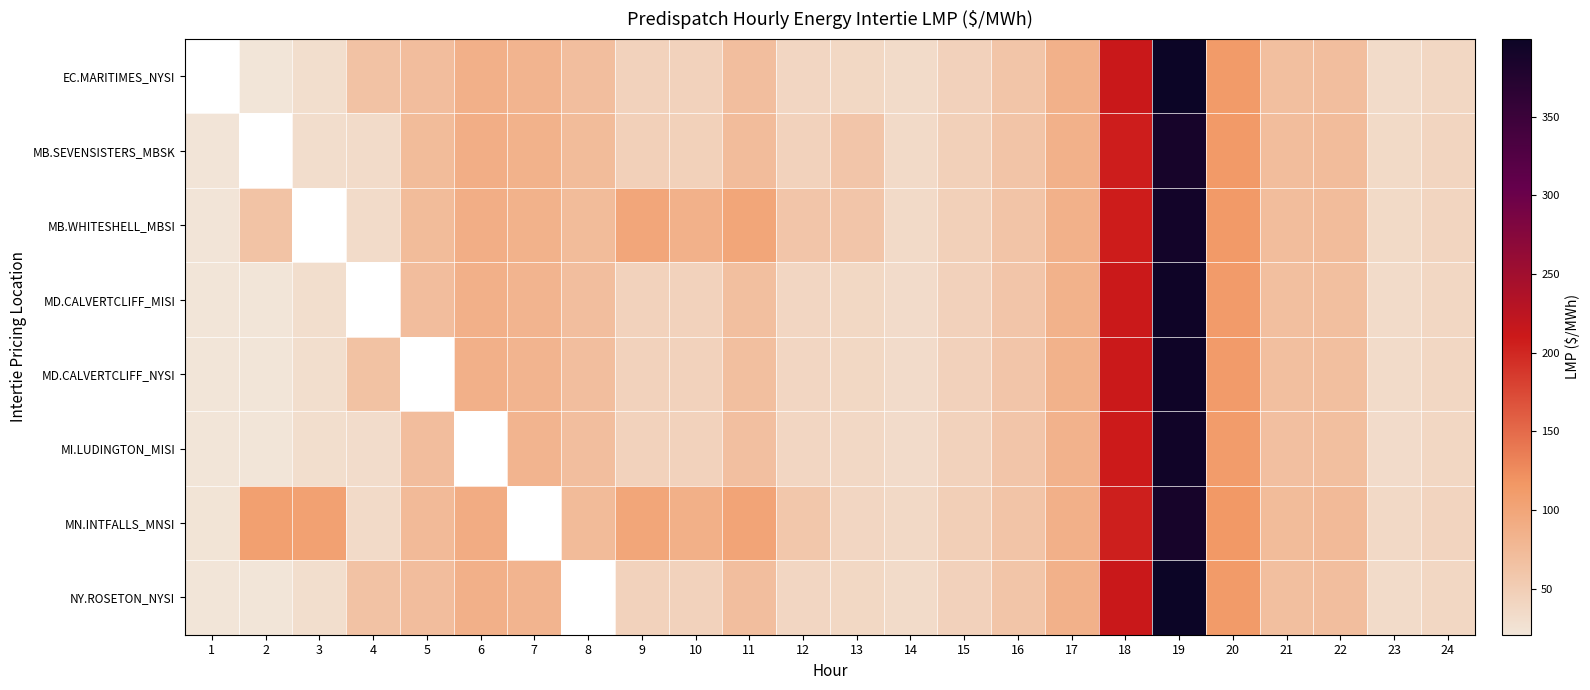

How many series are shown in this chart?

8